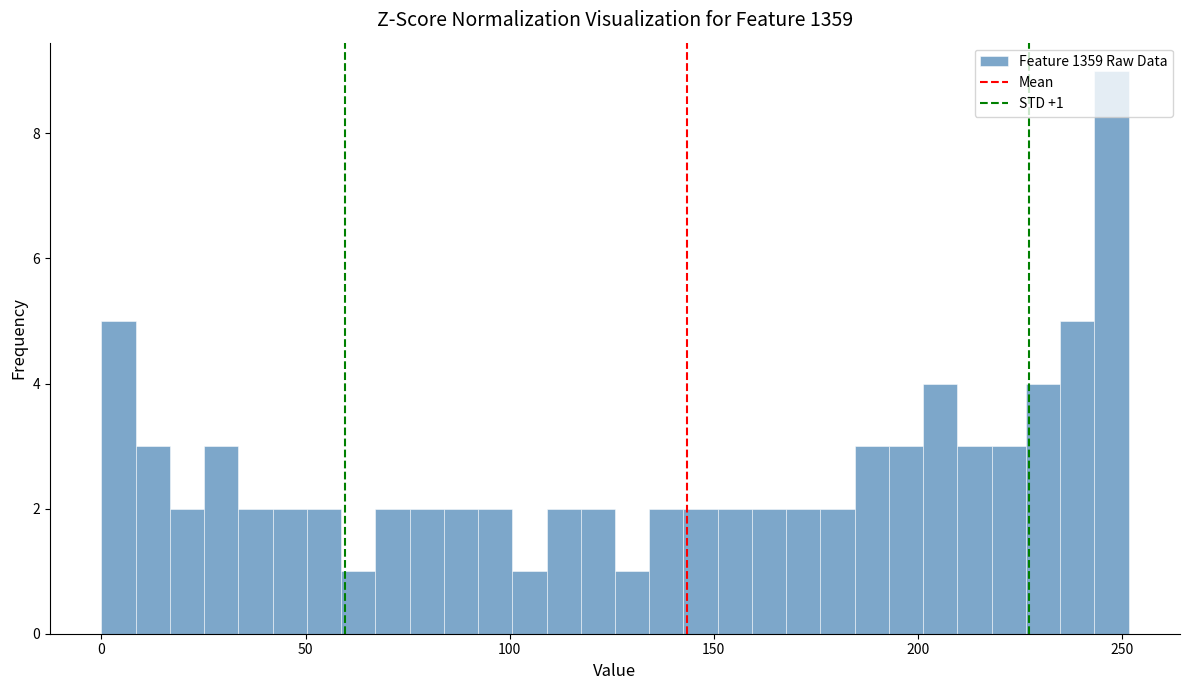

Around what value on the x-axis is the tallest bar? Give the approximate position of its centre, as read against the axis.

245